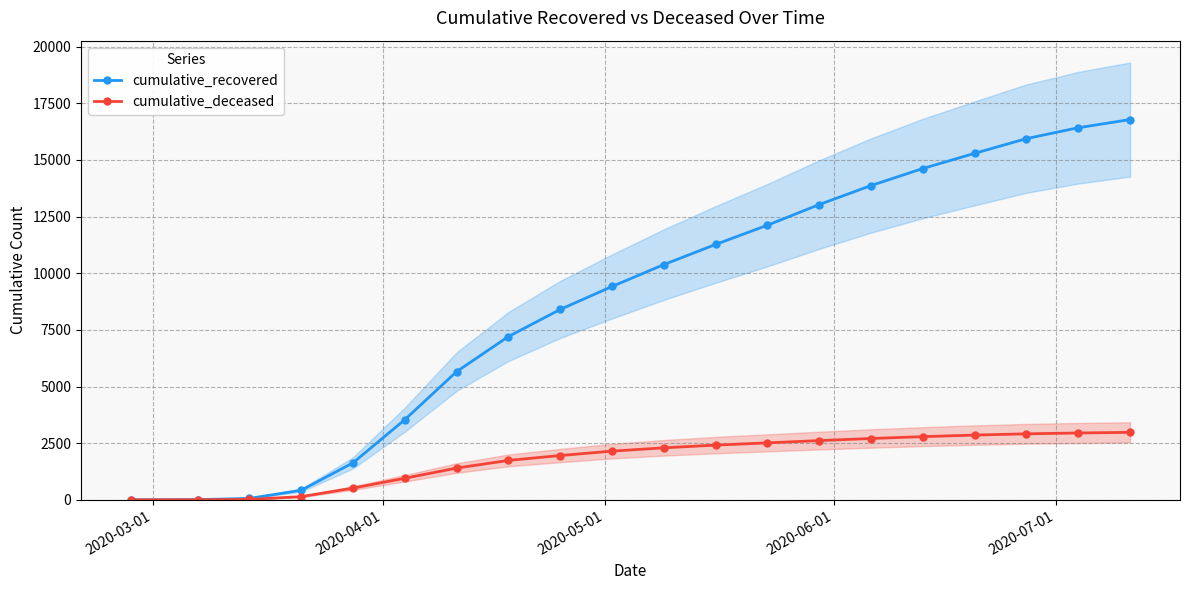

True or false: cumulative_deceased and cumulative_recovered intersect in this chart.

False